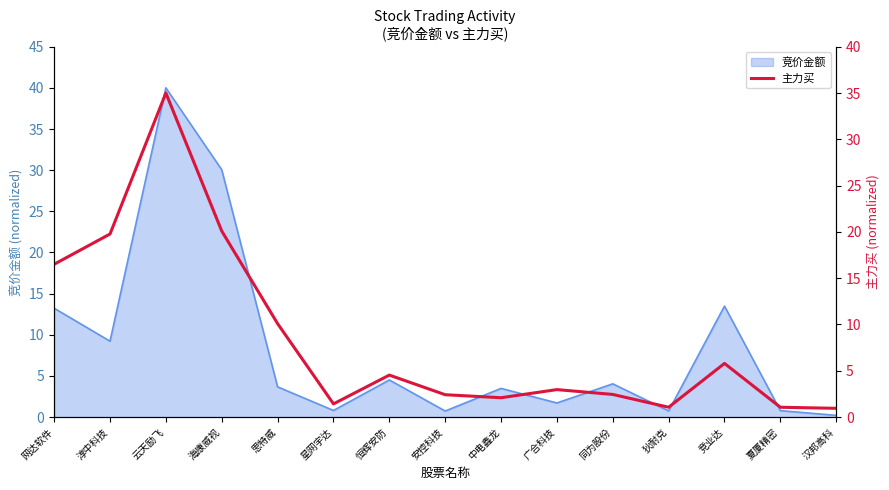

True or false: the data shows 0.5 at 同为股份.

False